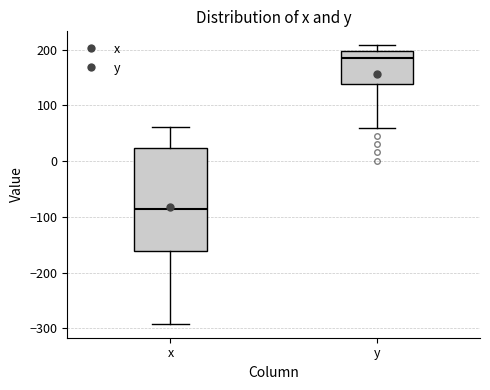

Which box has the lowest median line?

x